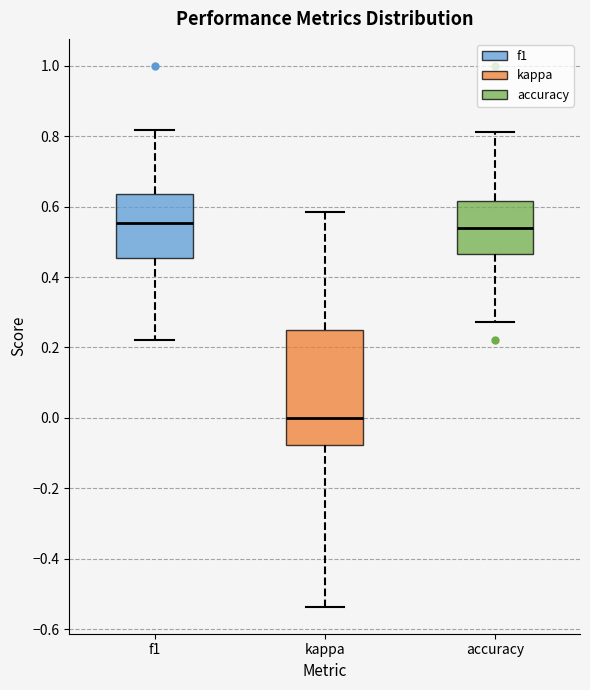

Reading left to right, read every box against the y-axis: the position of its median line, the range the box covers, and the ends of its whiskers. The values are not printed on the chart, so give them approximately, as read against the axis.

f1: median 0.56, box 0.46 to 0.64, whiskers 0.22 to 0.82
kappa: median 0.00, box -0.08 to 0.26, whiskers -0.54 to 0.58
accuracy: median 0.54, box 0.46 to 0.62, whiskers 0.28 to 0.82